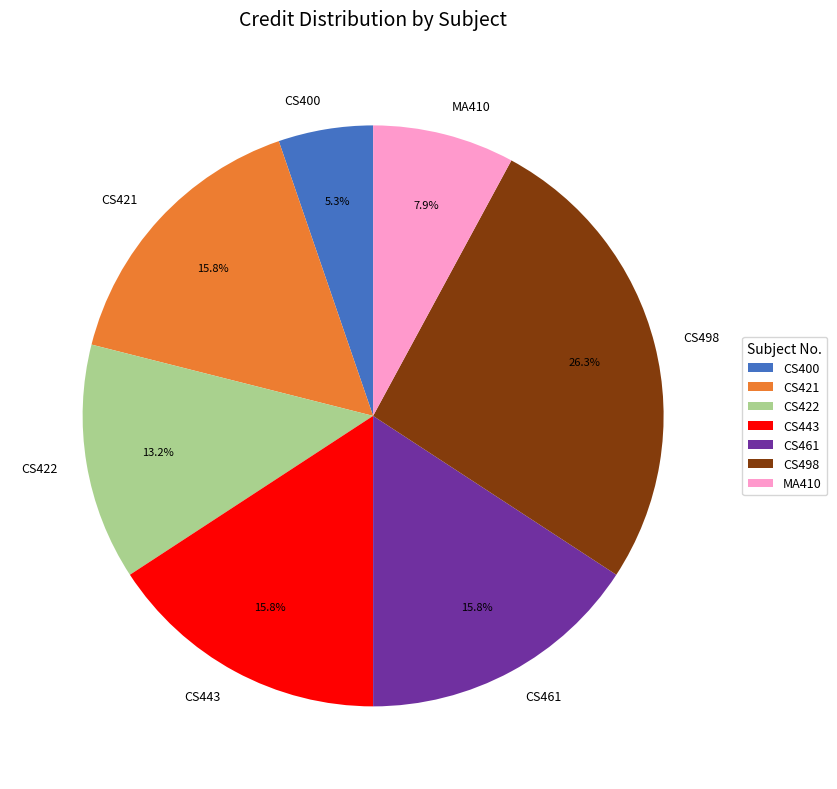

The CS400 slice represents 5% of the pie. True or false?

True